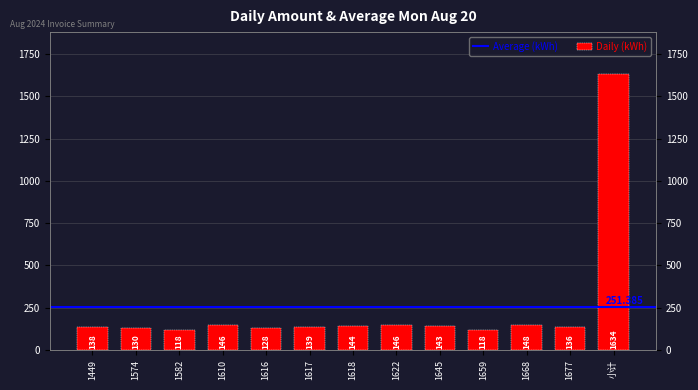

Does the chart contain any negative values?

No